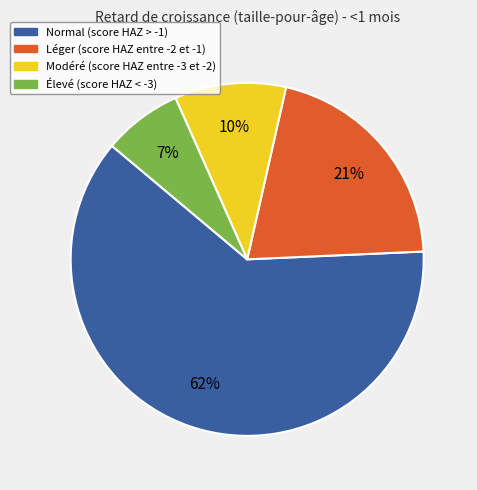

Which slice represents more than half of the pie?

Normal (score HAZ > -1)